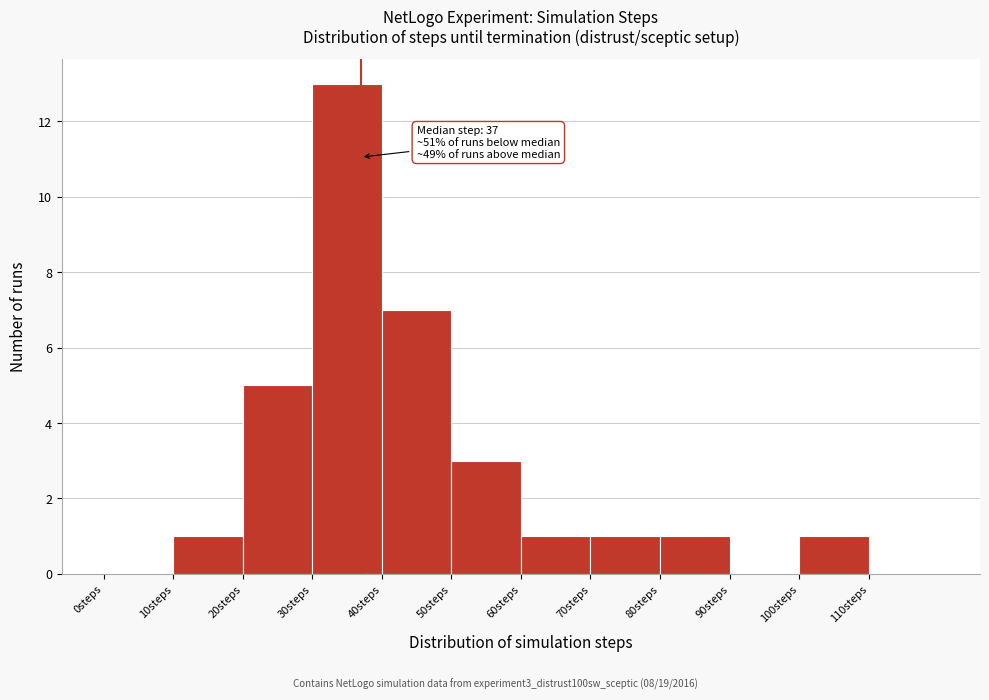

Which range on the x-axis has the tallest bar?

30 to 40